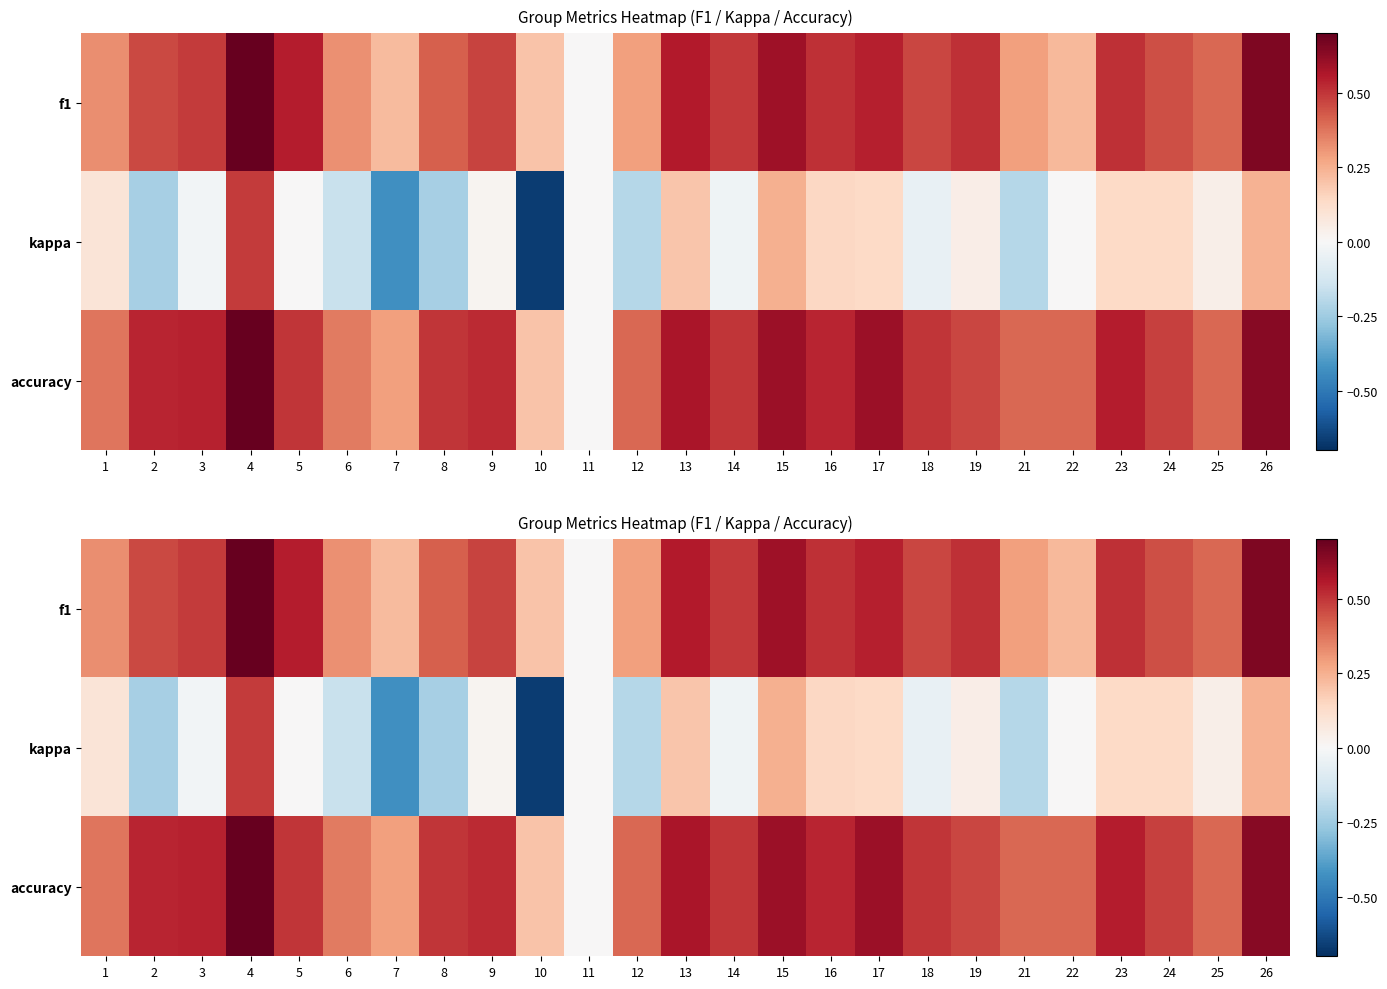

Which series has the largest range (max minus min)?

kappa